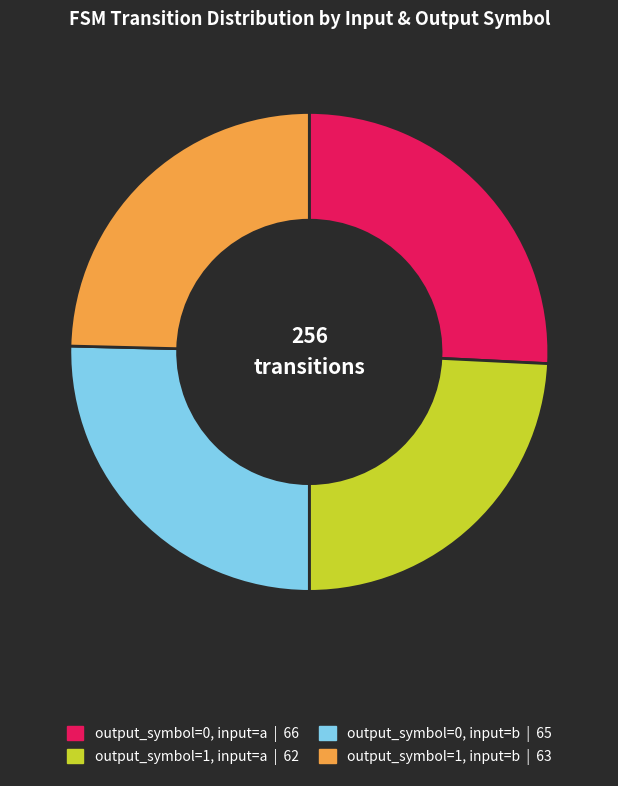

Rank the categories by value from highest to lowest.

output_symbol=0, input=a, output_symbol=0, input=b, output_symbol=1, input=b, output_symbol=1, input=a